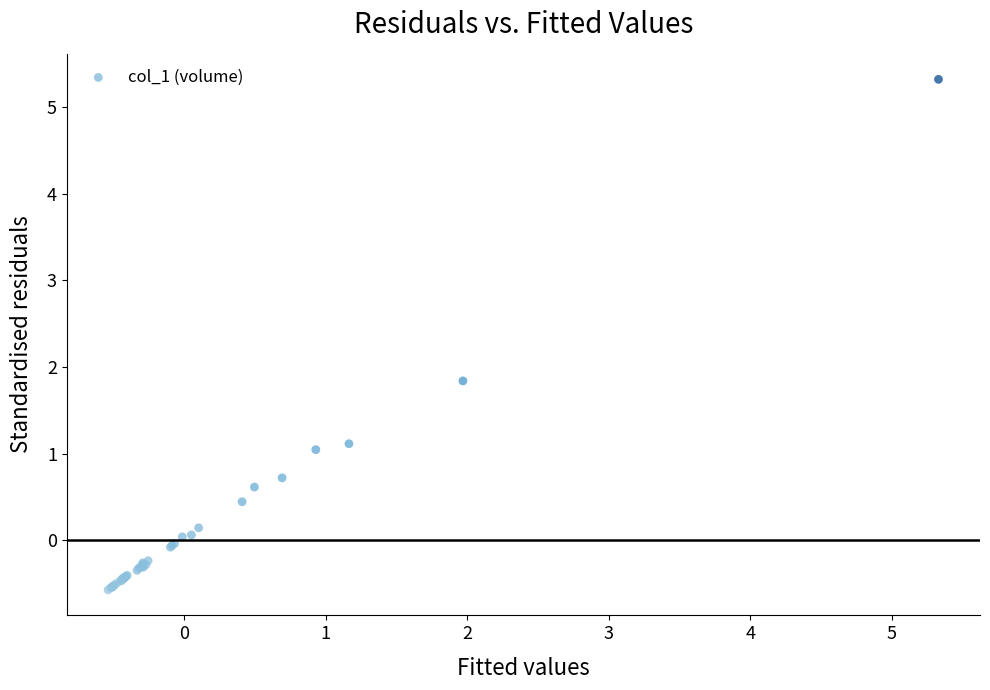

What Y value in the scatter plot is closest to 2?

1.8